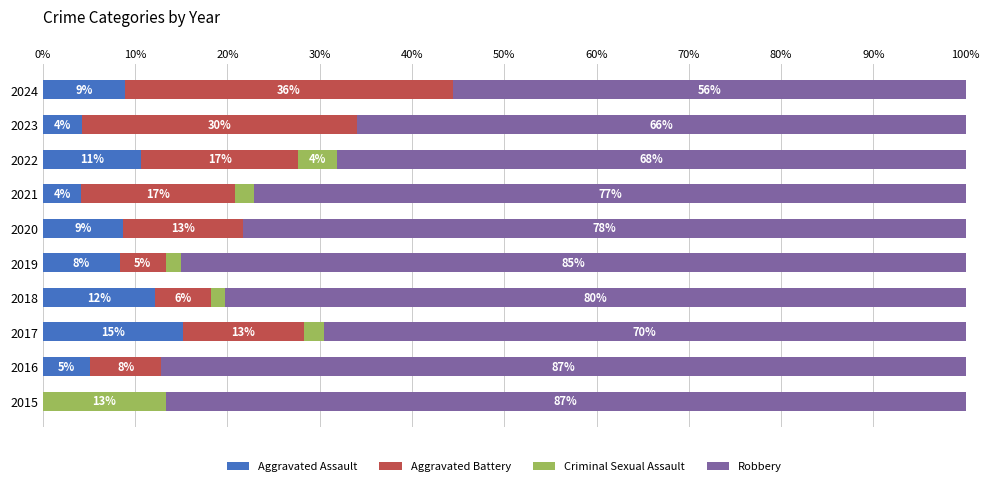

How many bars are there in total?

40